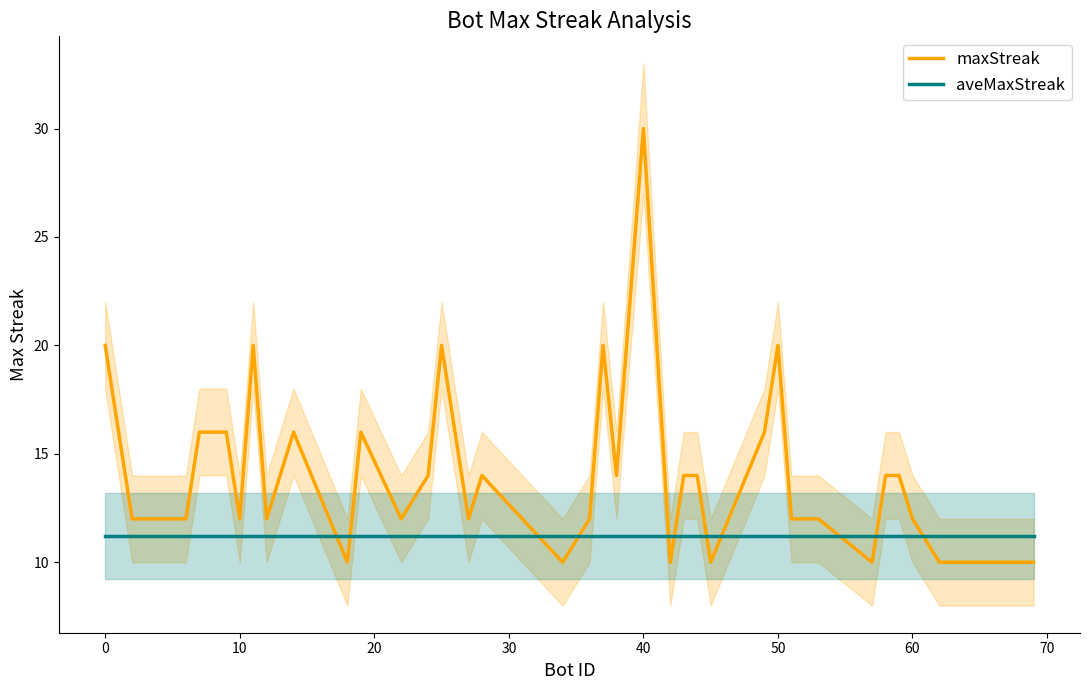

Rank the series by their average value, from lowest to highest.

aveMaxStreak, maxStreak